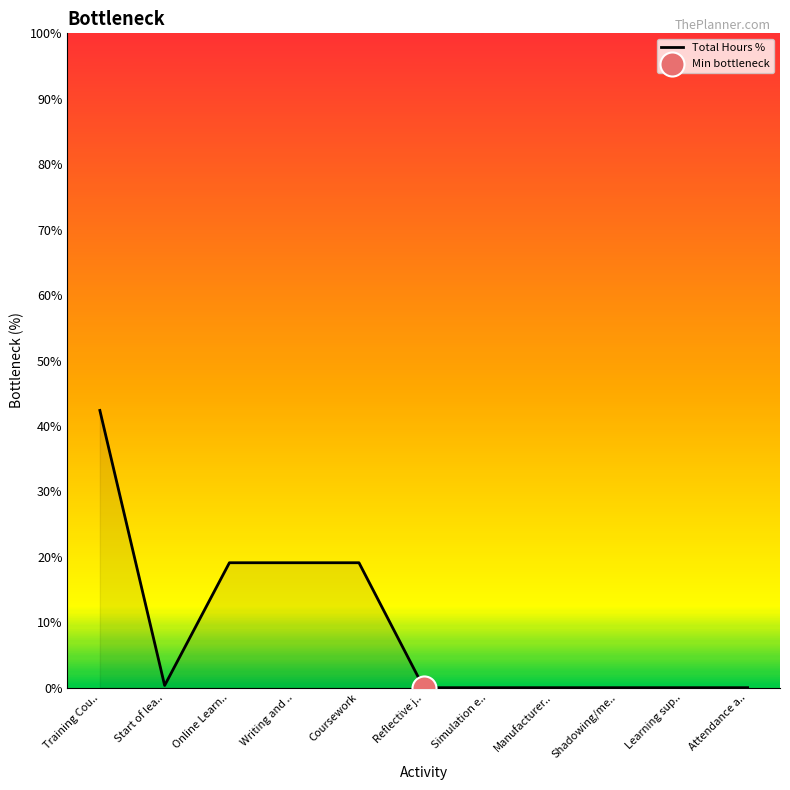

Between Writing and .. and Reflective j.., which is larger?

Writing and ..